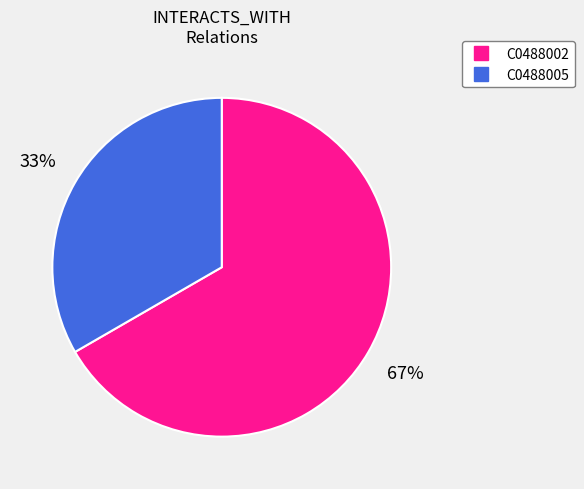

Rank the categories by value from lowest to highest.

C0488005, C0488002